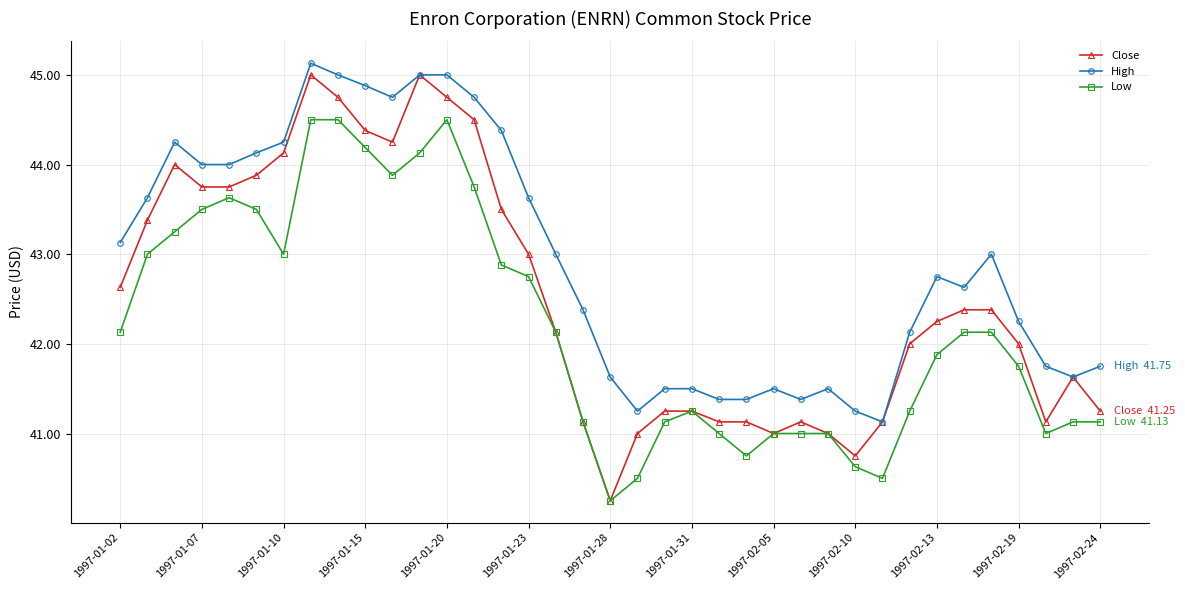

True or false: Low and High intersect in this chart.

False